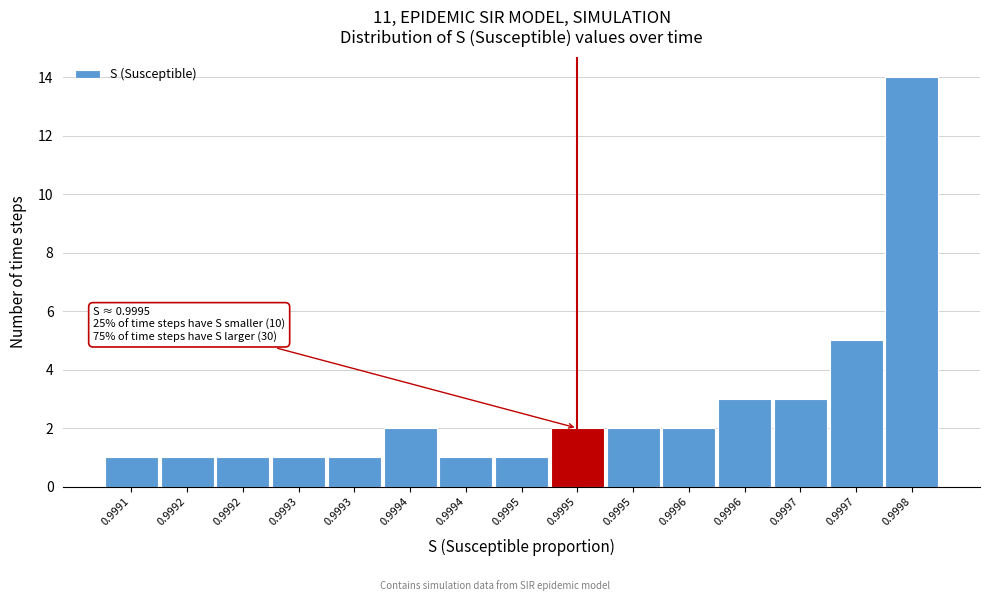

Count the number of data series in this chart.

1